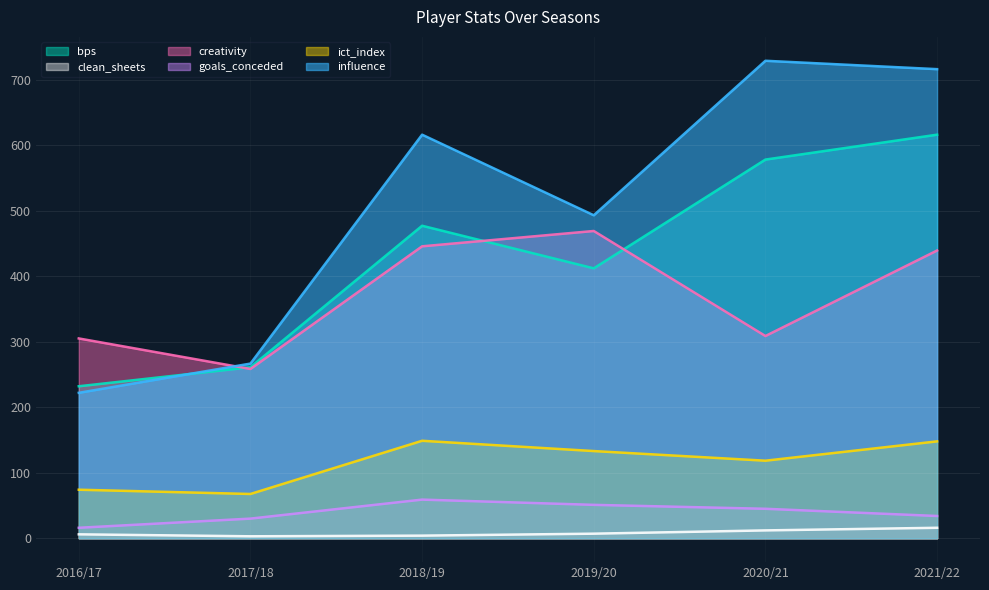

How many interior local valleys does the clean_sheets series have?

1